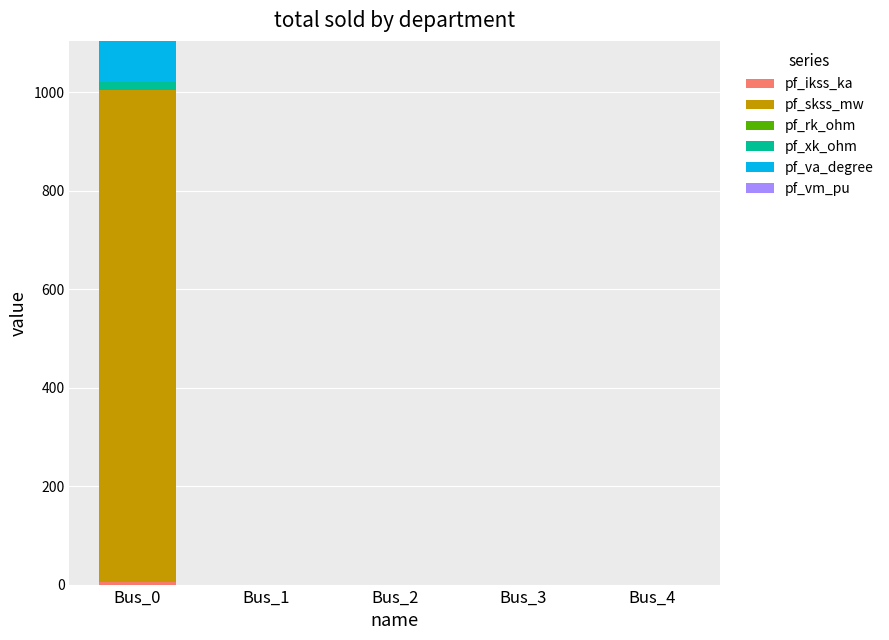

At which category is the sum across all series the highest?

Bus_0